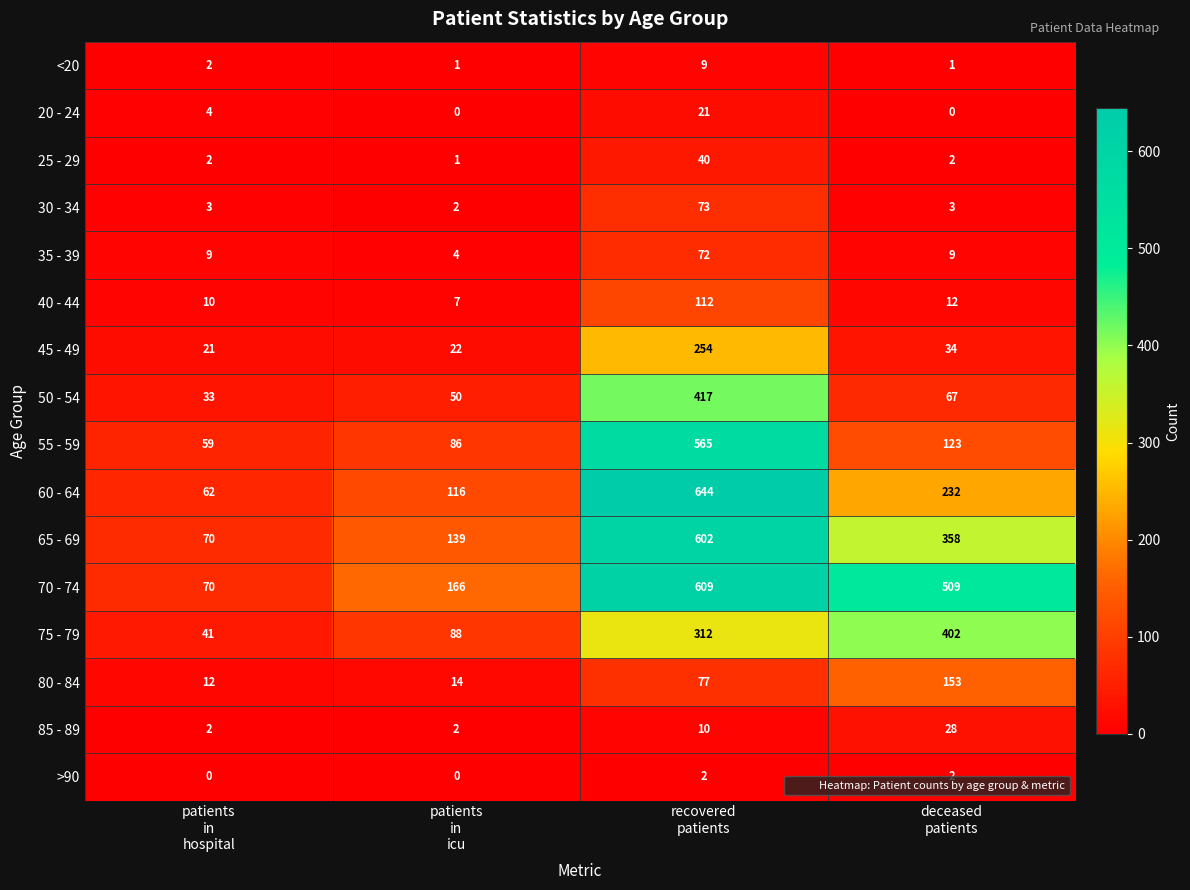

What is the average value of the 65 - 69 series?

292